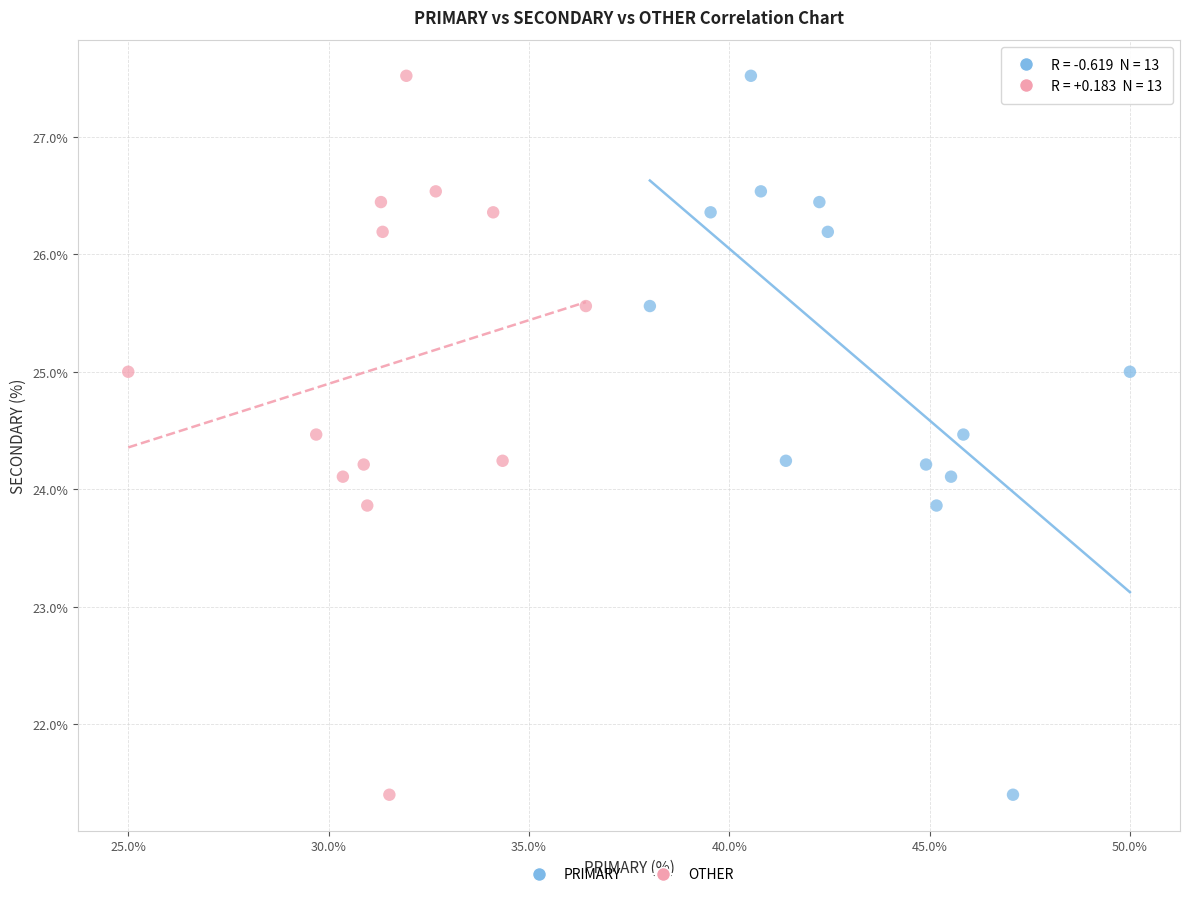

What are all the series names shown in the legend?

PRIMARY, OTHER